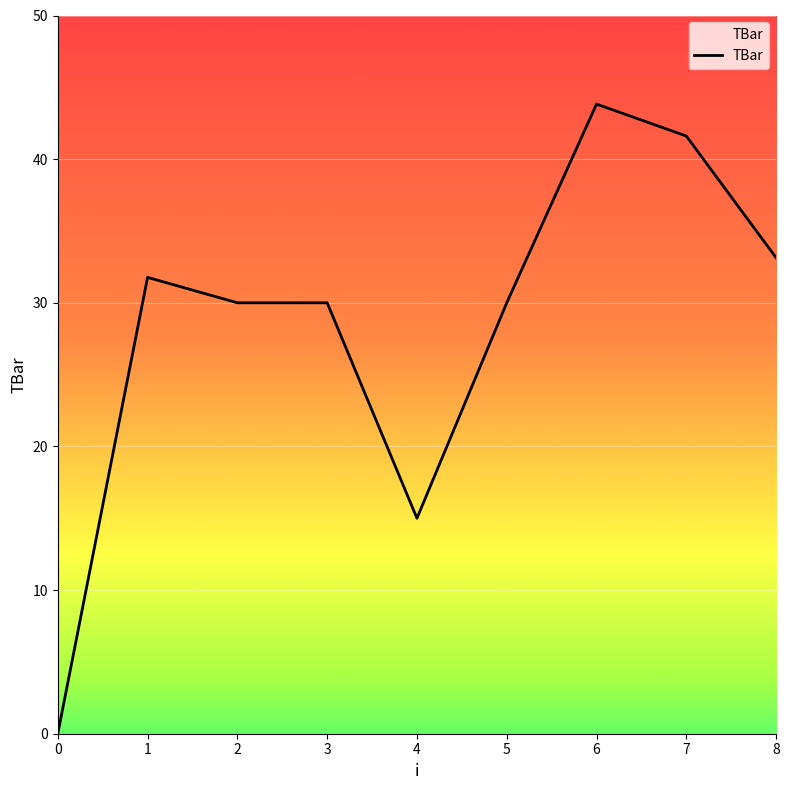

What is the sum of the values at 4 and 0?

15.0